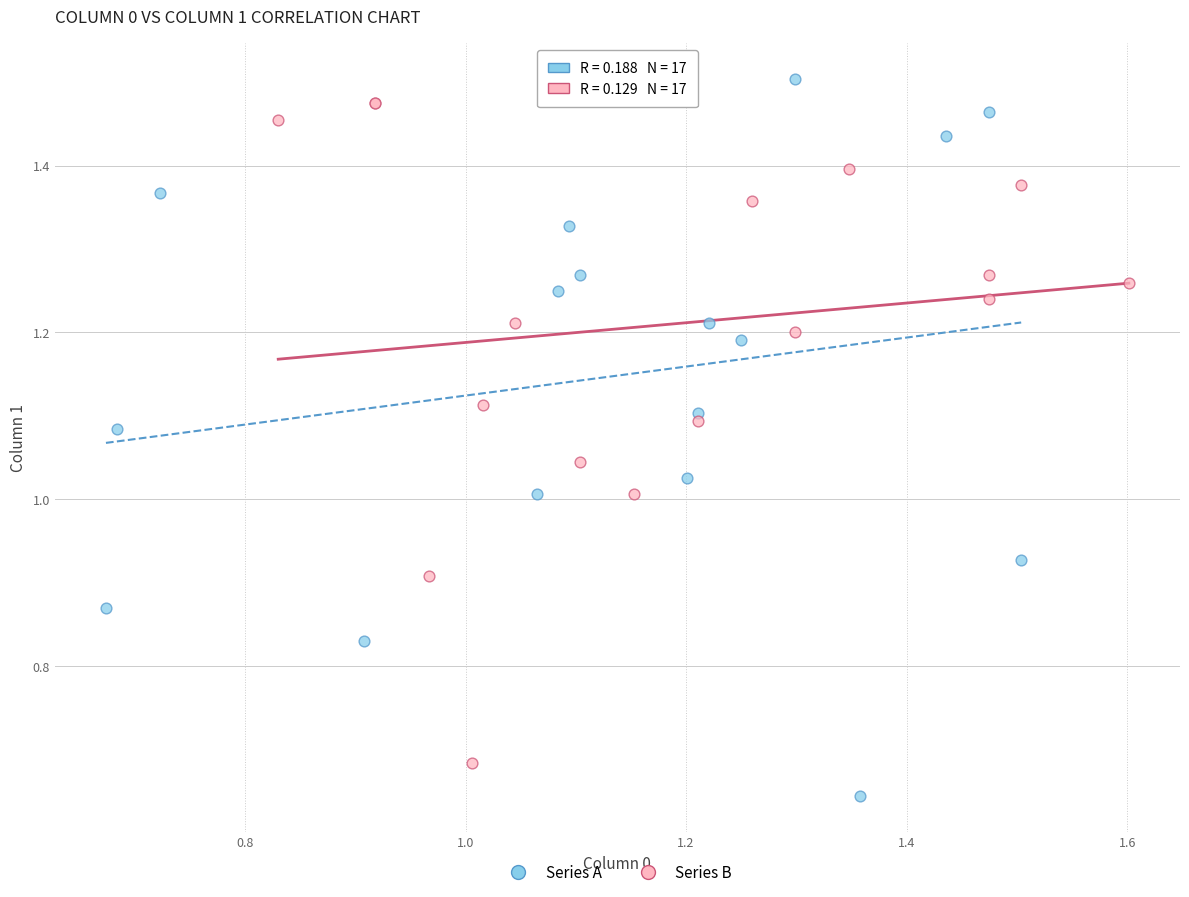

Which series reaches the minimum Y coordinate?

Series A